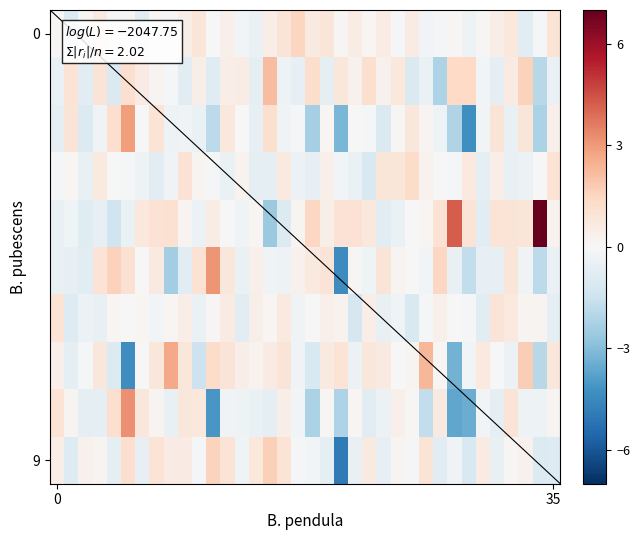

How many values in 9 are below zero?

18